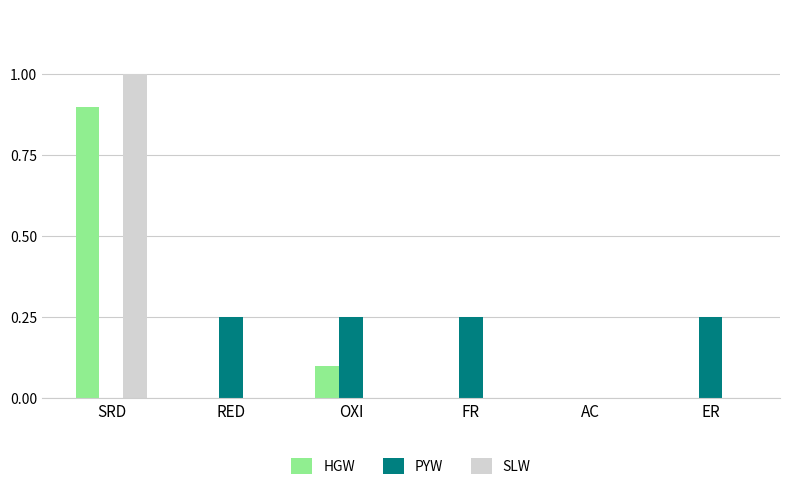

Between OXI and FR, which series saw the biggest shift?

HGW